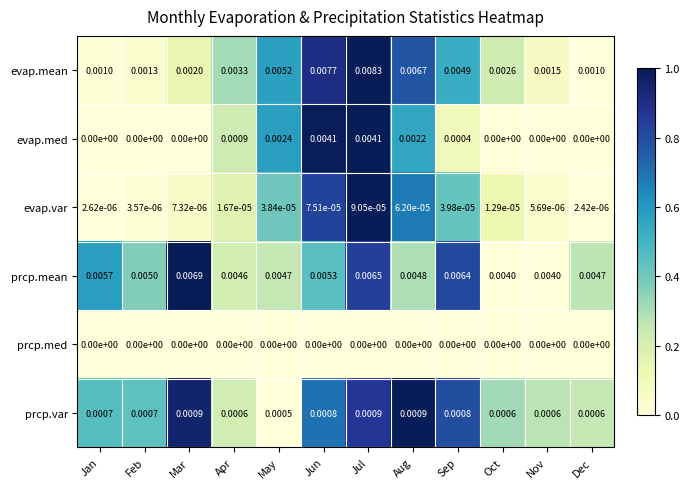

List the series in order of their peak value, highest first.

evap.mean, prcp.mean, evap.med, prcp.var, evap.var, prcp.med